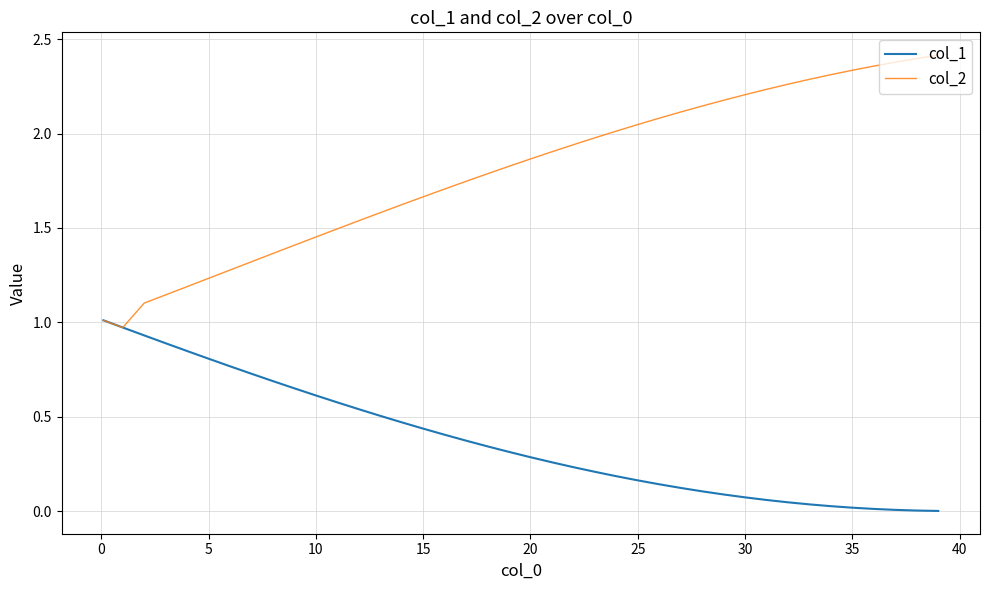

Count the number of data series in this chart.

2